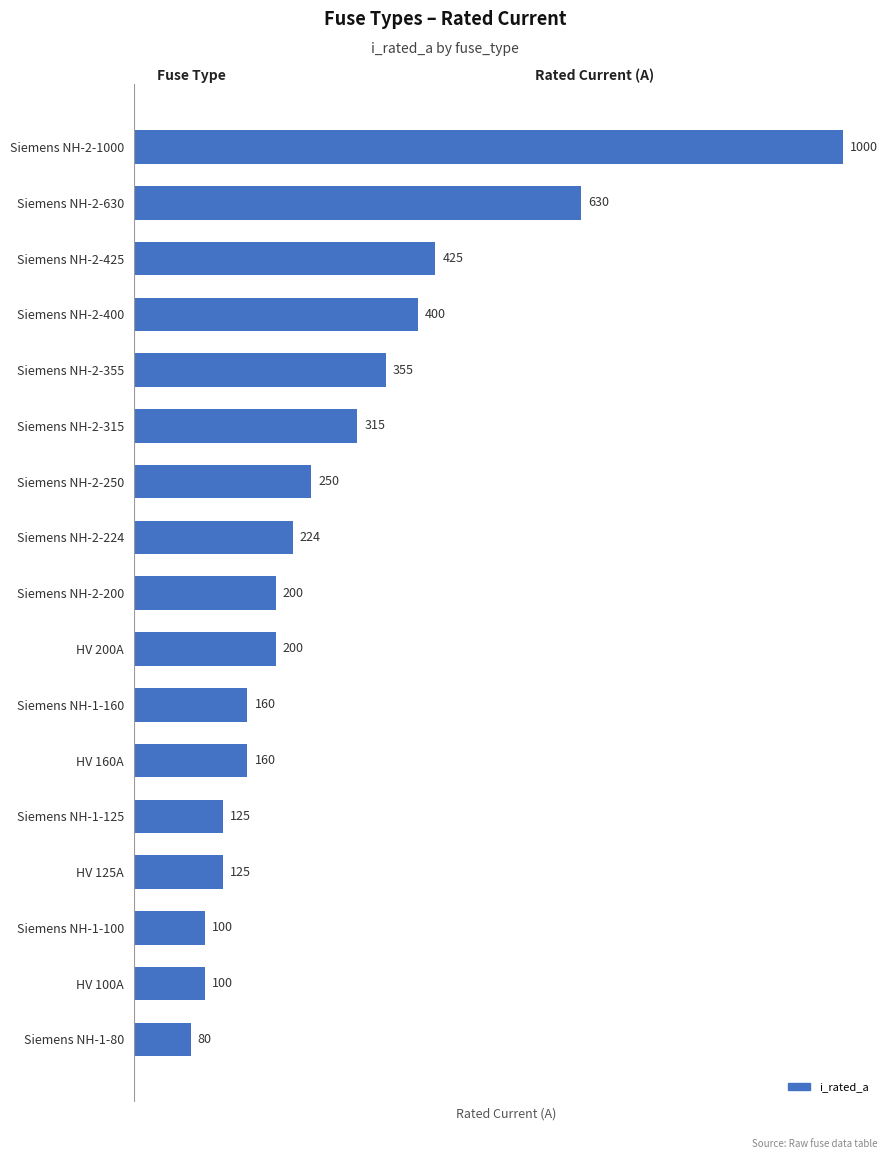

At which category does the chart reach its minimum across all series?

Siemens NH-1-80